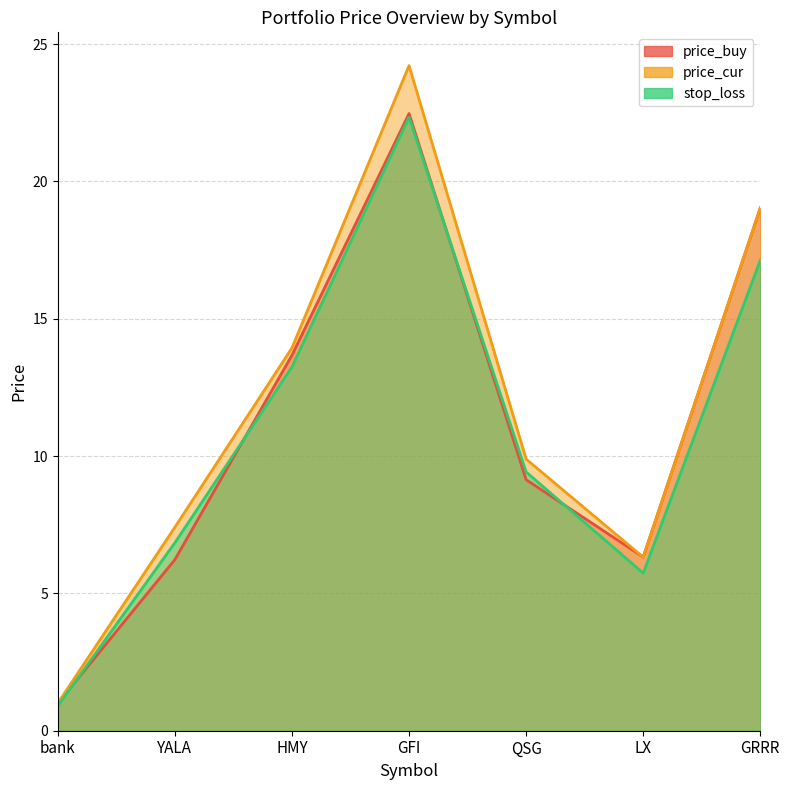

What value does the price_cur series have at QSG?

9.9